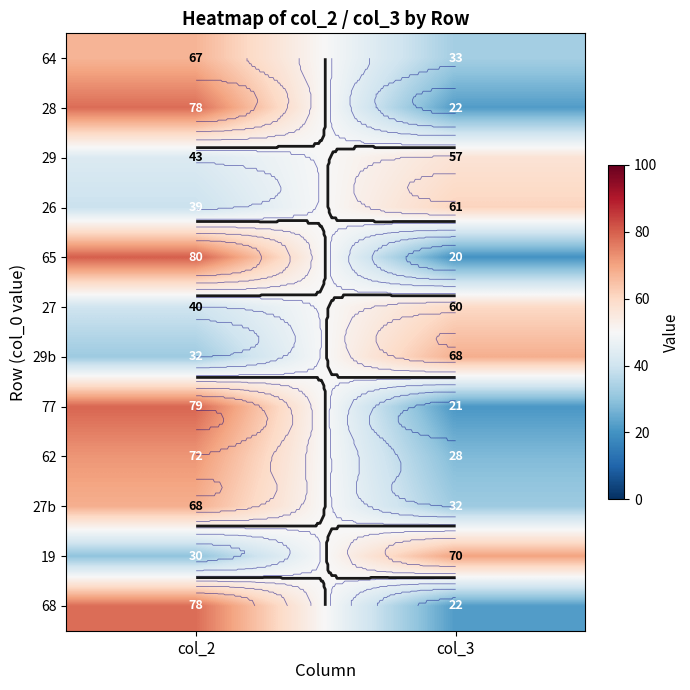

What is the minimum value for 26?

39